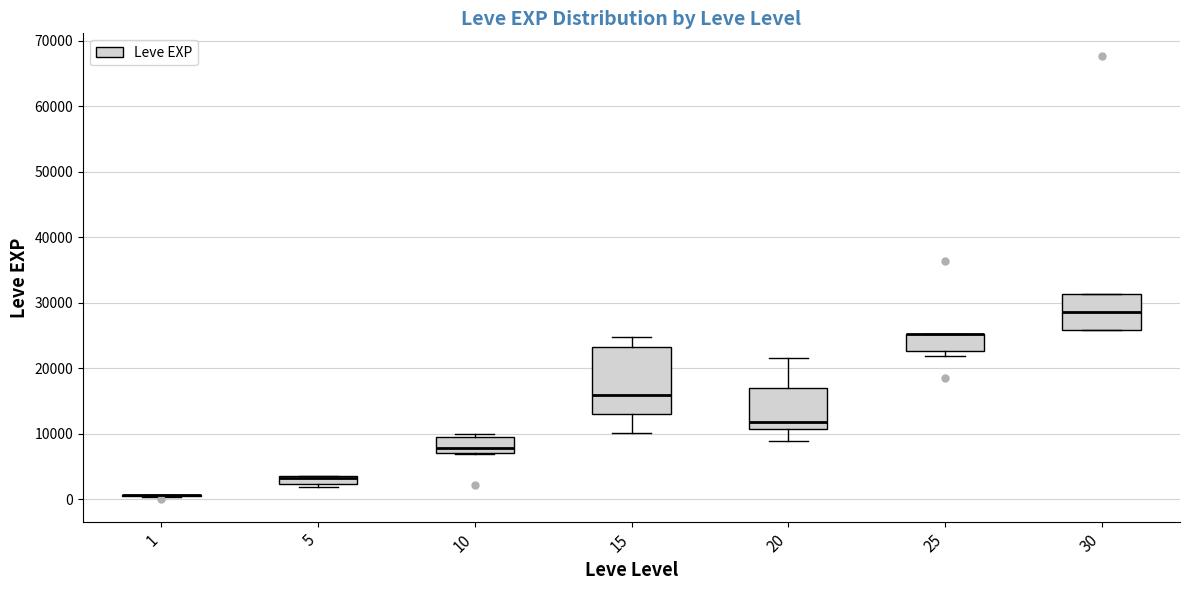

Comparing the boxes themselves (not the whiskers), which one is the tallest?

15